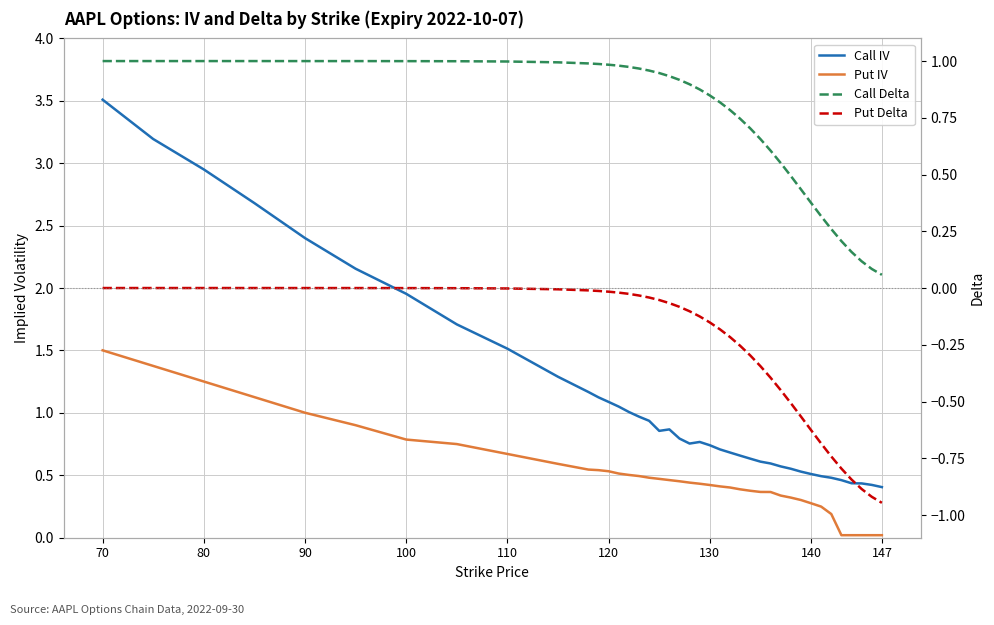

Rank the series by their average value, from lowest to highest.

Put Delta, Put IV, Call Delta, Call IV